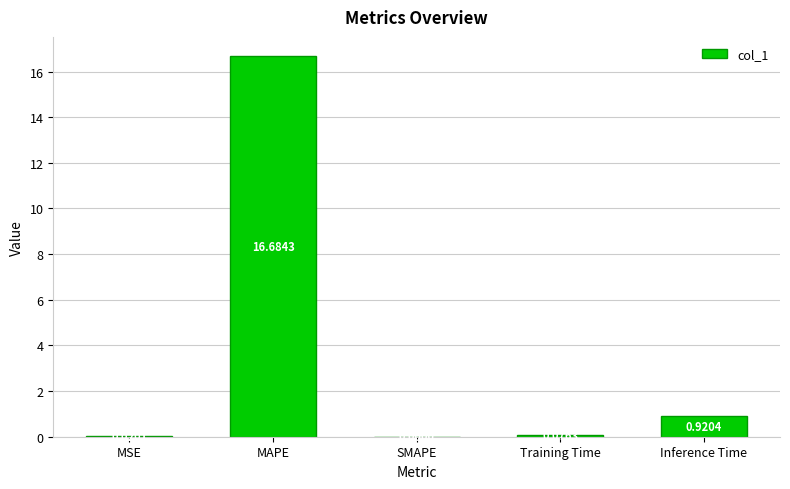

At which category does the chart reach its peak across all series?

MAPE